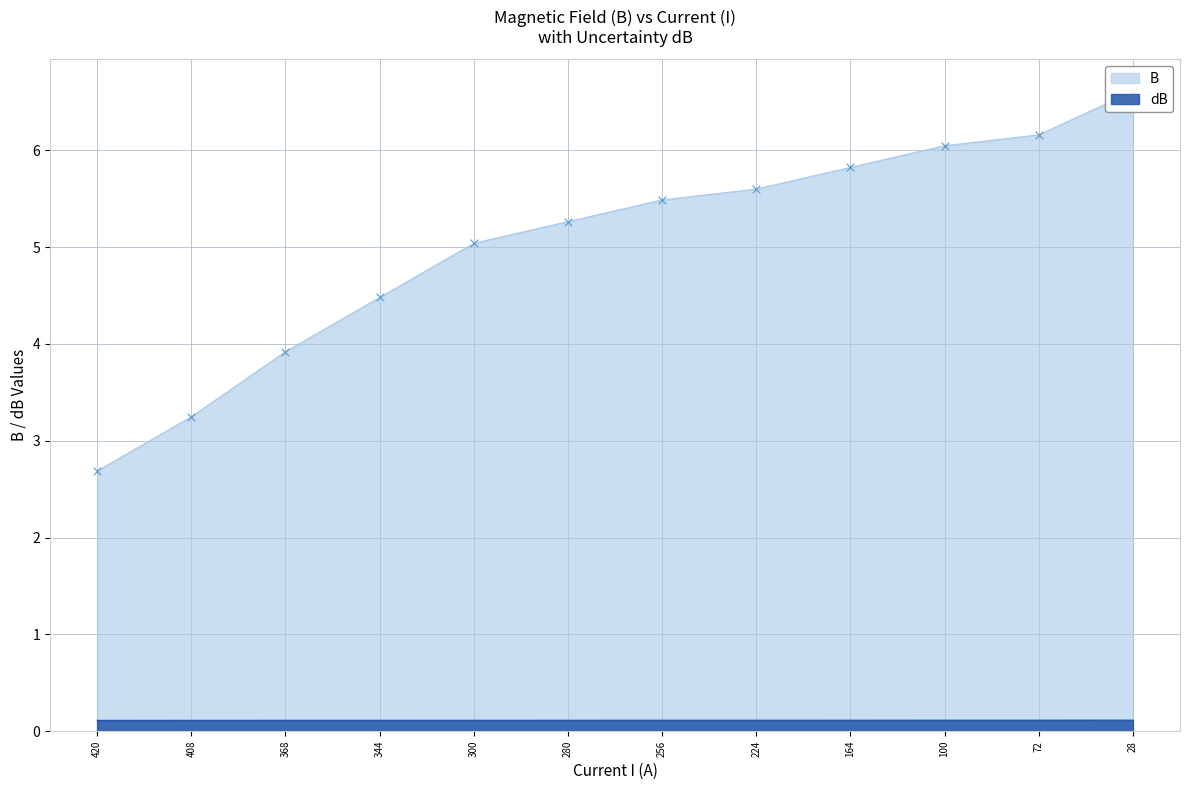

Which series reaches the maximum Y coordinate?

B